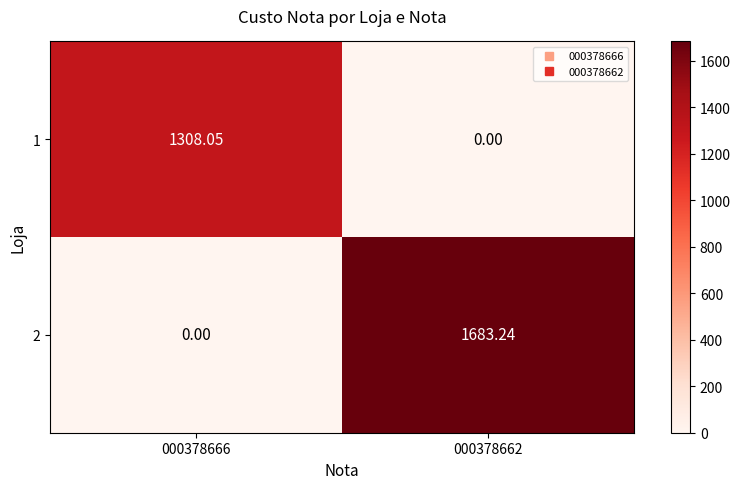

Is the value of 1 at 000378666 greater than the value of 2 at 000378662?

No